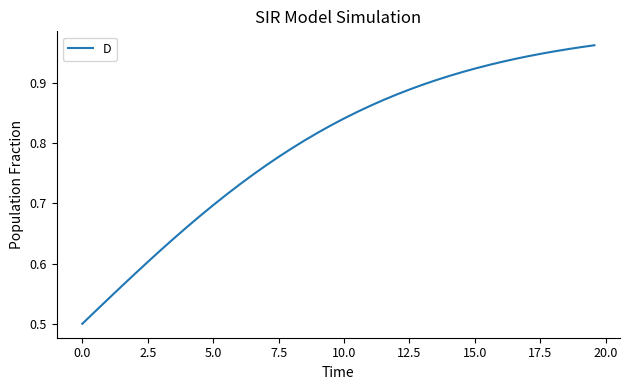

Does the chart display data point markers on the line(s)?

No